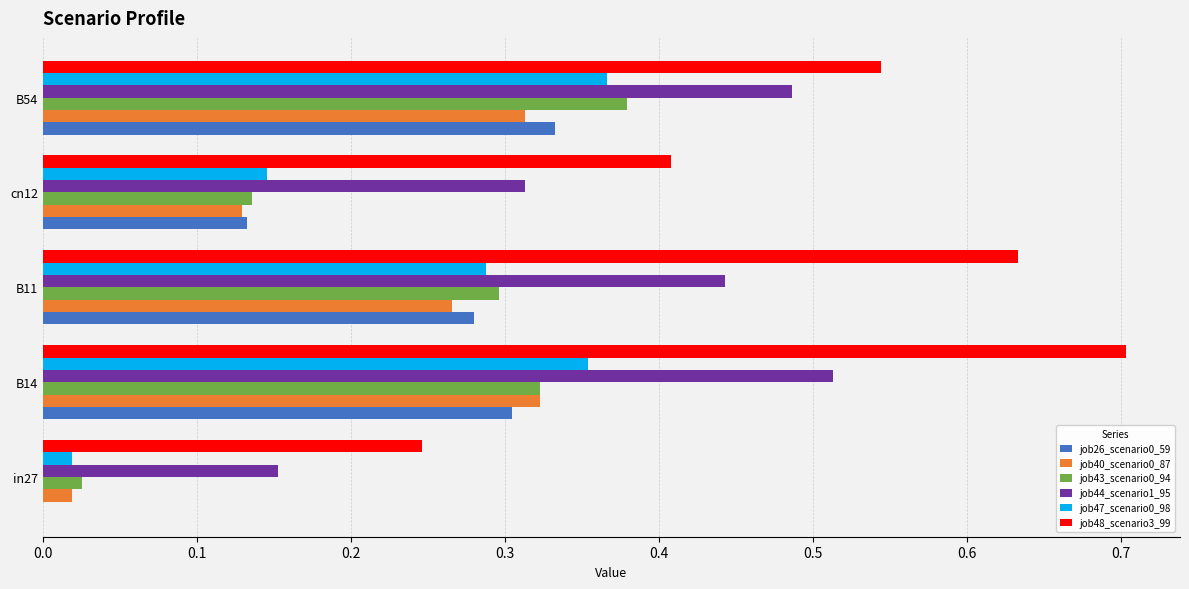

At which category is the sum across all series the highest?

B14